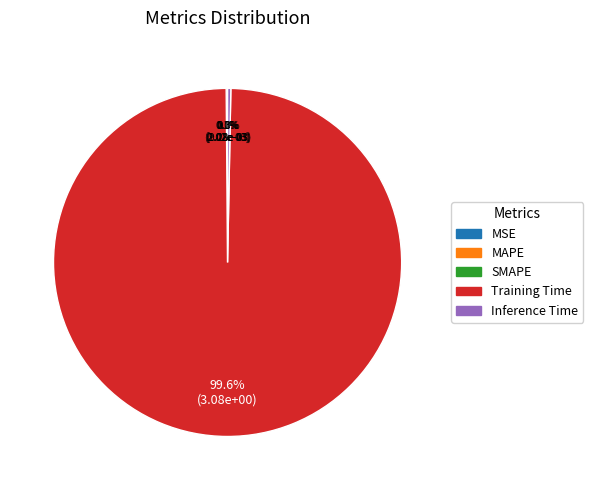

Which slice is the largest?

Training Time